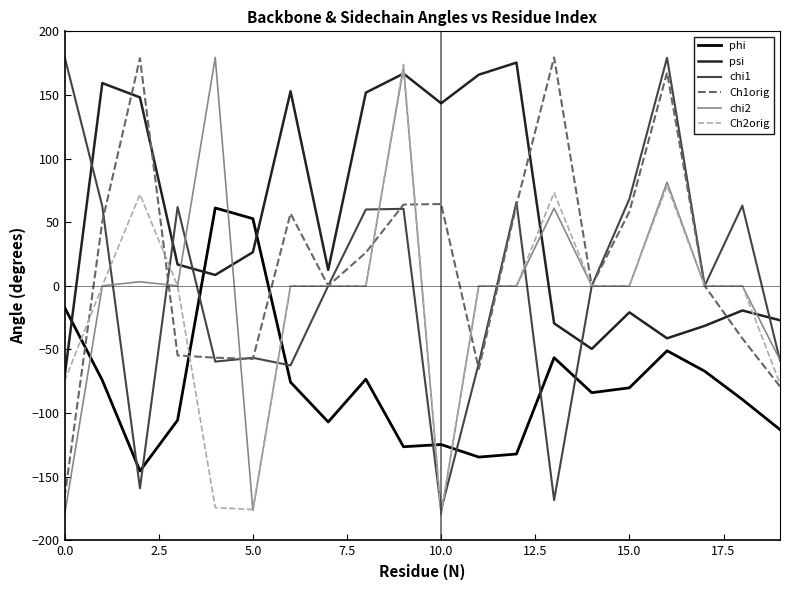

What is the minimum value for phi?

-145.5